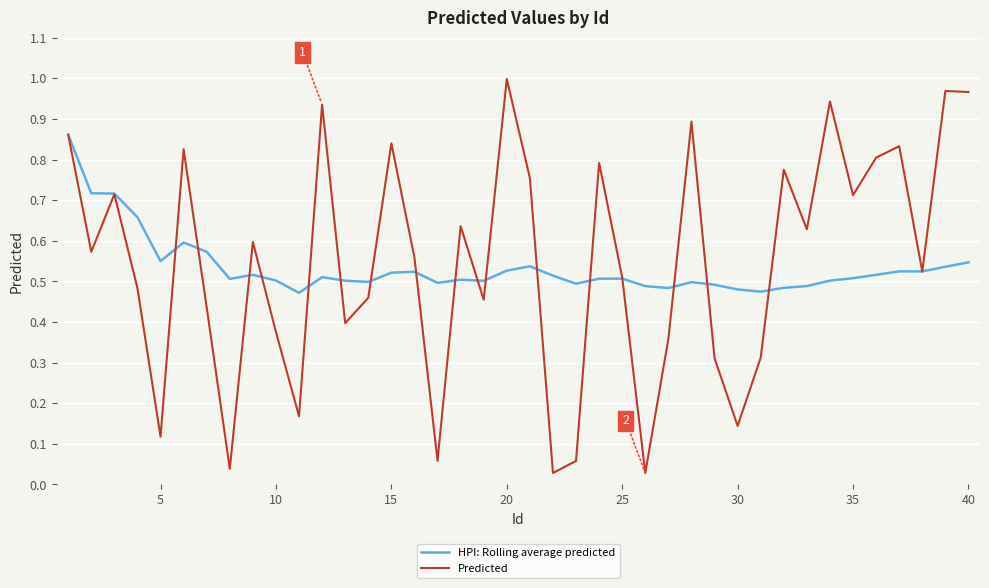

Which series has the largest range (max minus min)?

Predicted